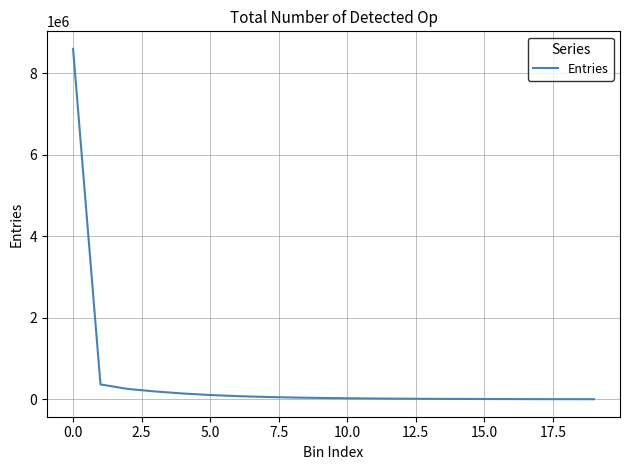

What is the sum of all values?

9985961